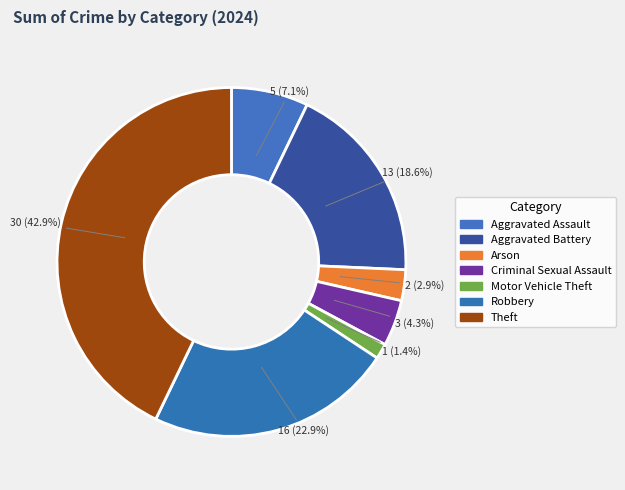

Which slice is the largest?

Theft